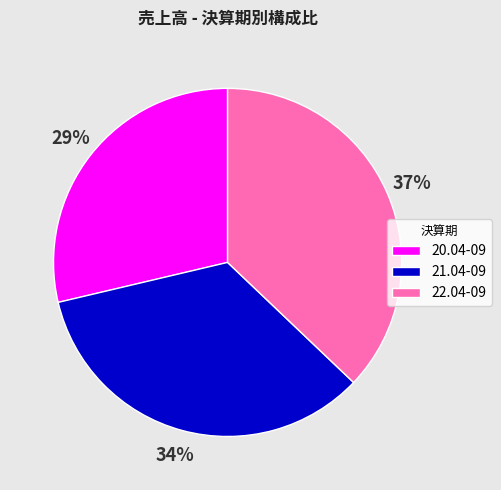

Is there any slice that represents more than half of the pie?

No